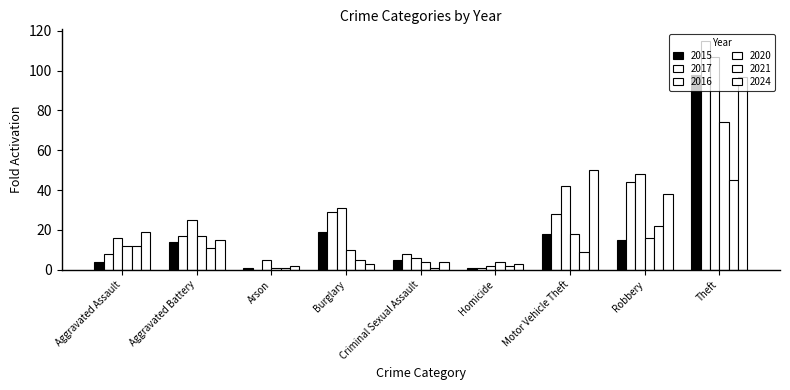

What is the difference between the maximum and minimum values in the 2016 series?

105